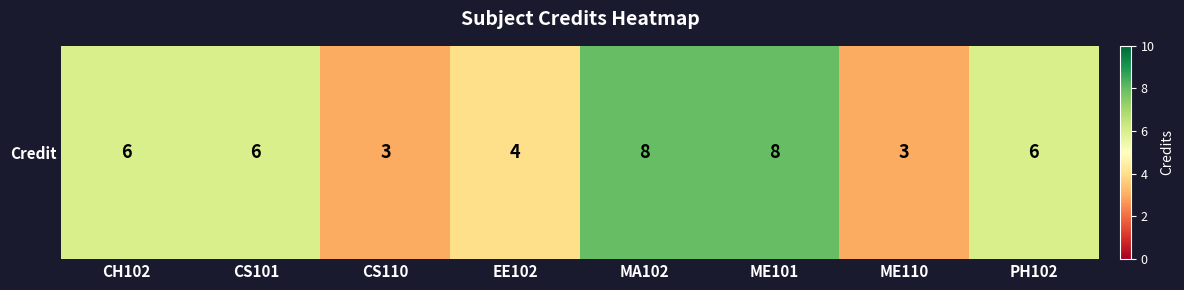

Approximately how many times larger is the value at EE102 compared to PH102?

0.7